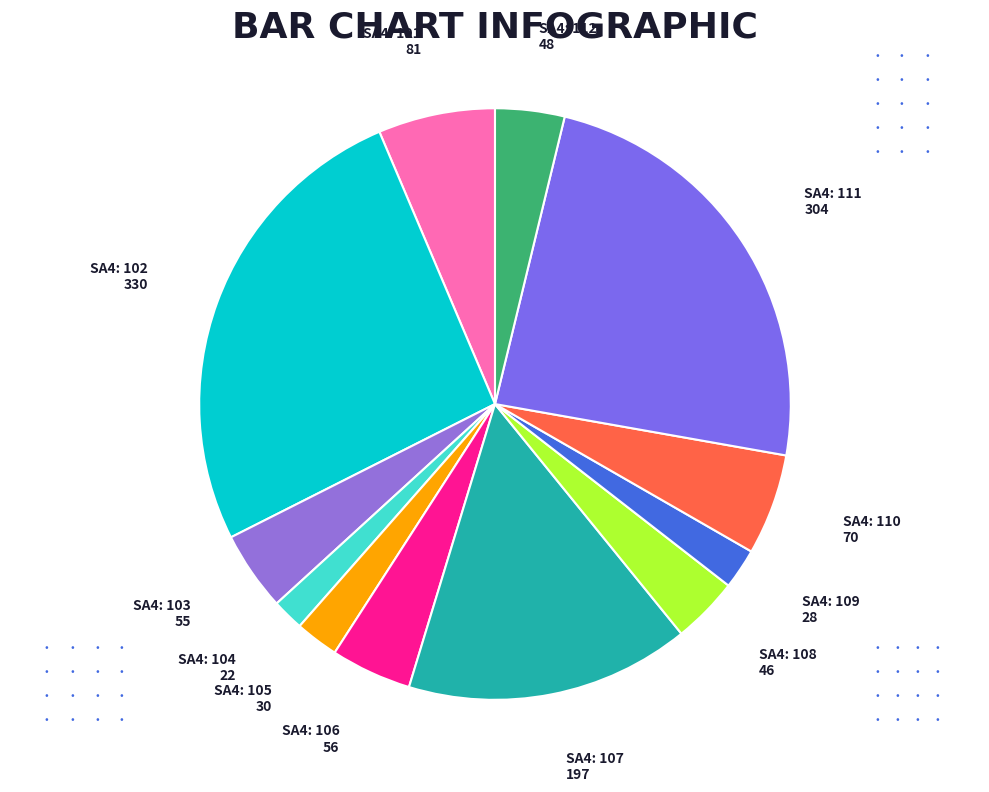

Which category has the smallest portion of the pie?

104